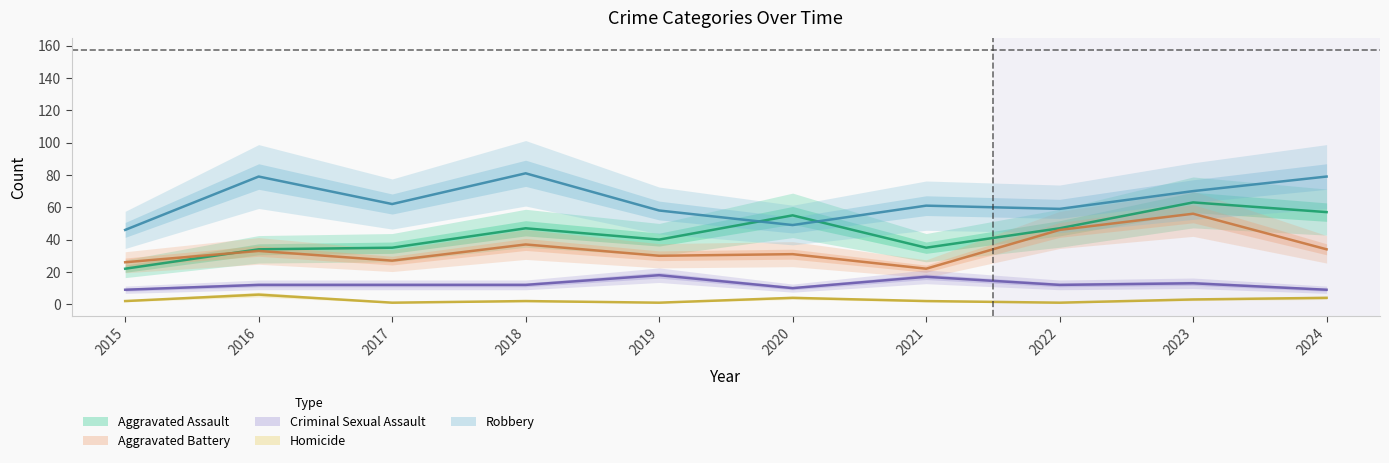

What is the difference between the maximum and minimum values in the Robbery series?

35